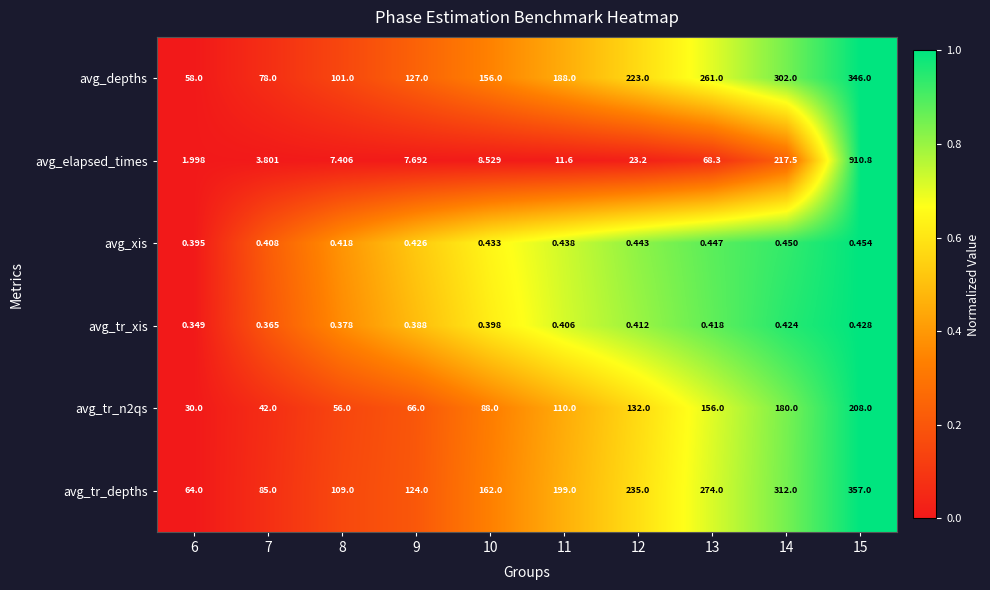

Which series has the largest total across all categories?

avg_tr_depths